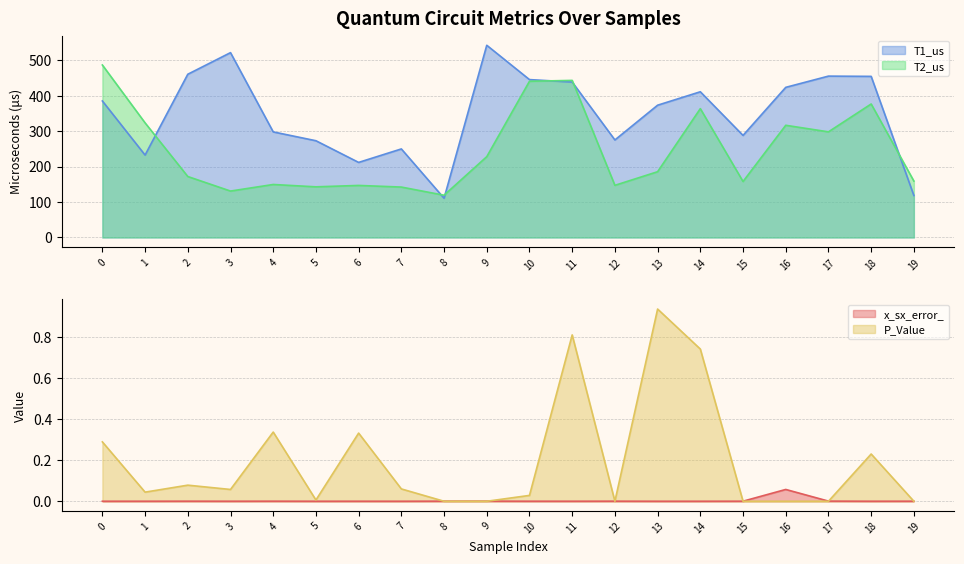

Is it true that T1_us equals 454.2 at 18?

True